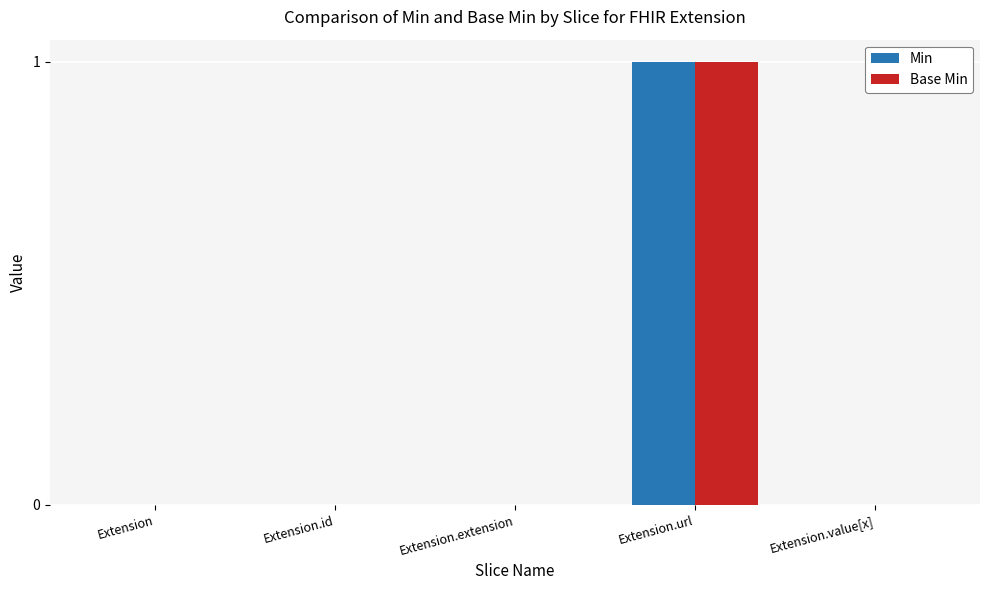

What is the sum of the Base Min values at Extension.url and Extension.value[x]?

1